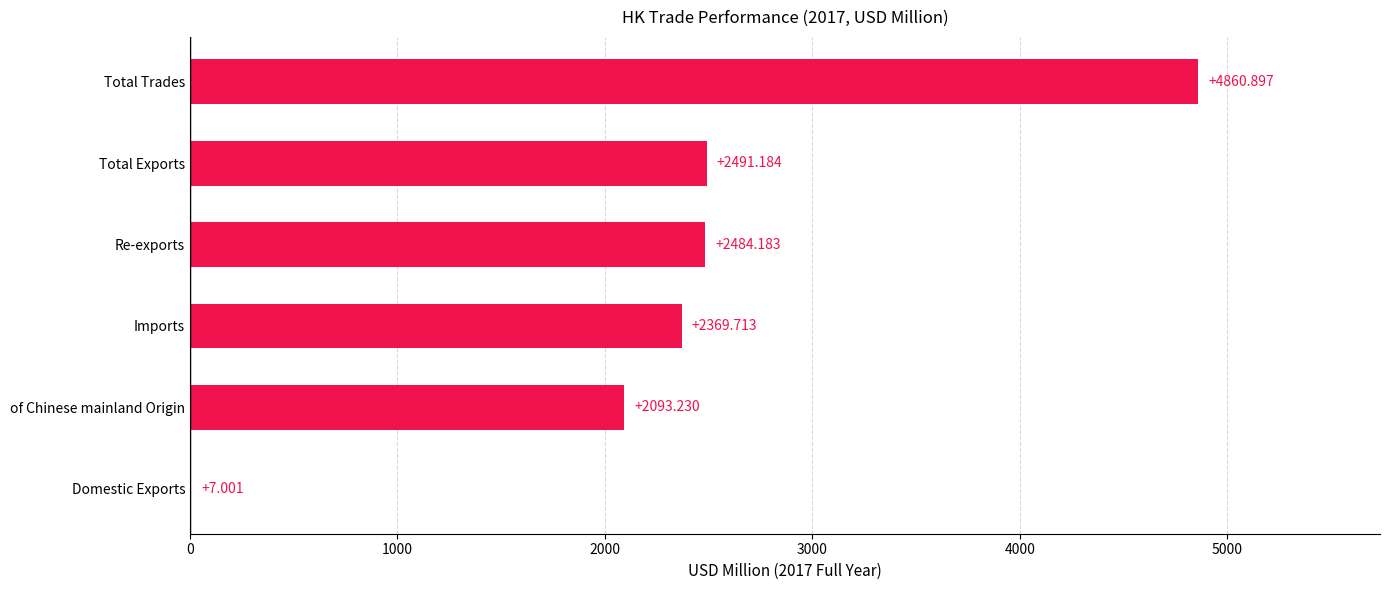

Where is the data nearest to the value 2433?

Re-exports